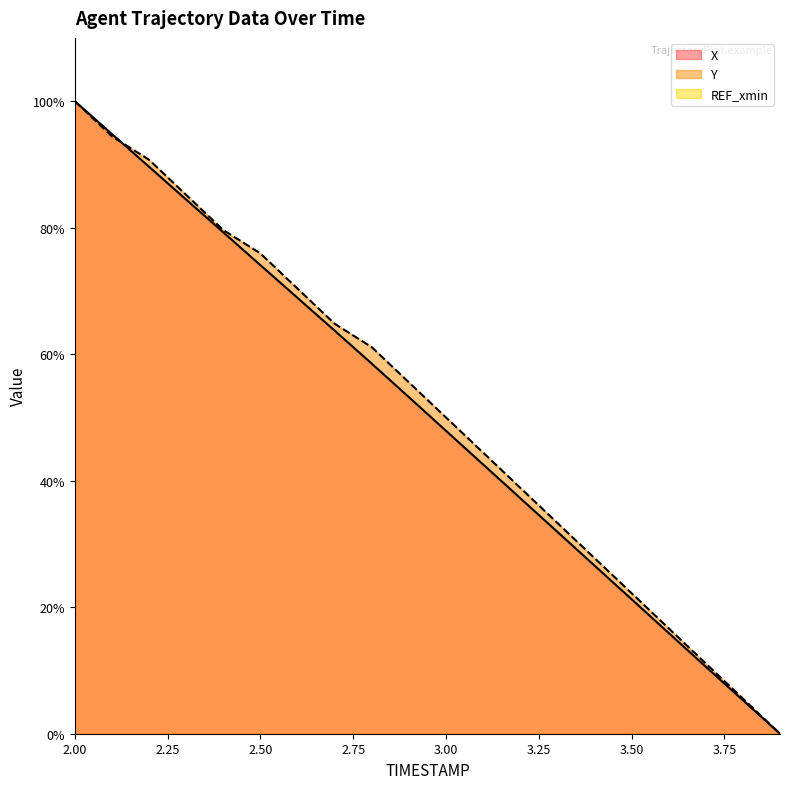

What position from the left is 2.0?

1